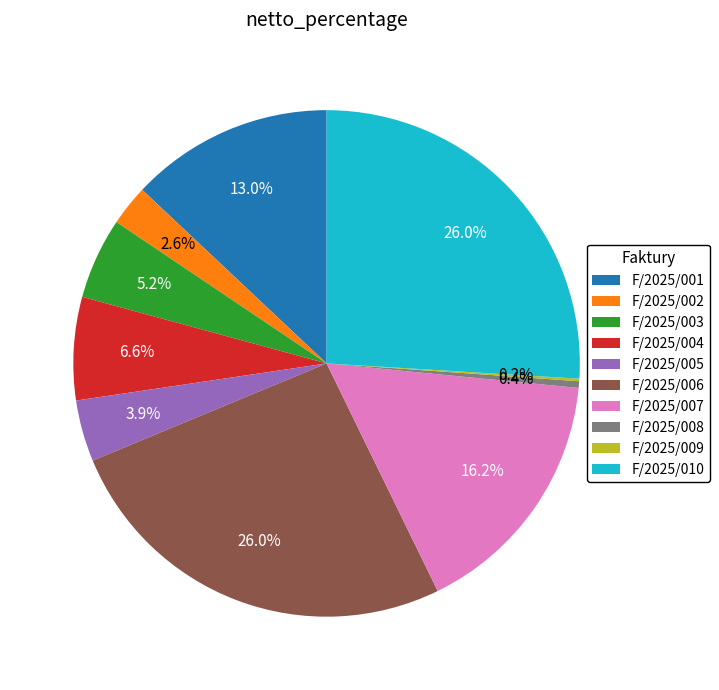

Approximately how many times larger is the value at F/2025/007 compared to F/2025/006?

0.6